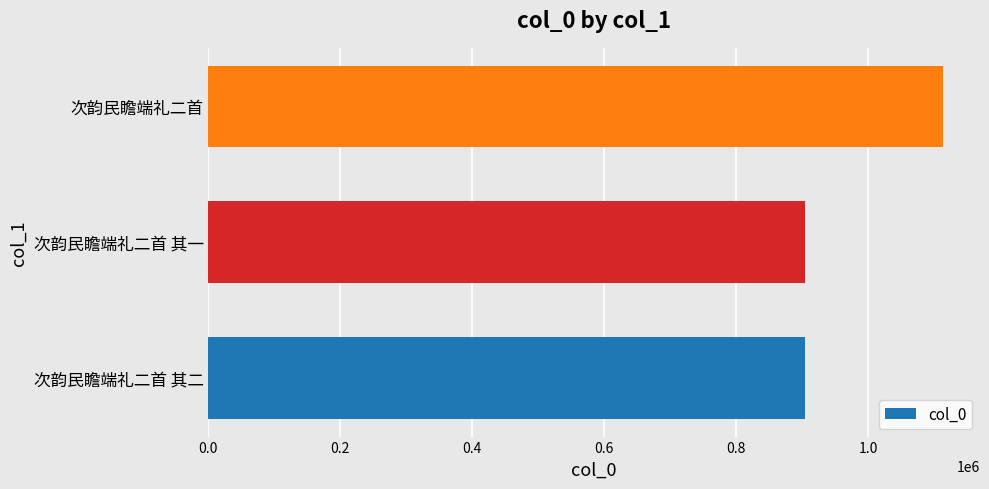

What is the greatest value displayed?

1113694